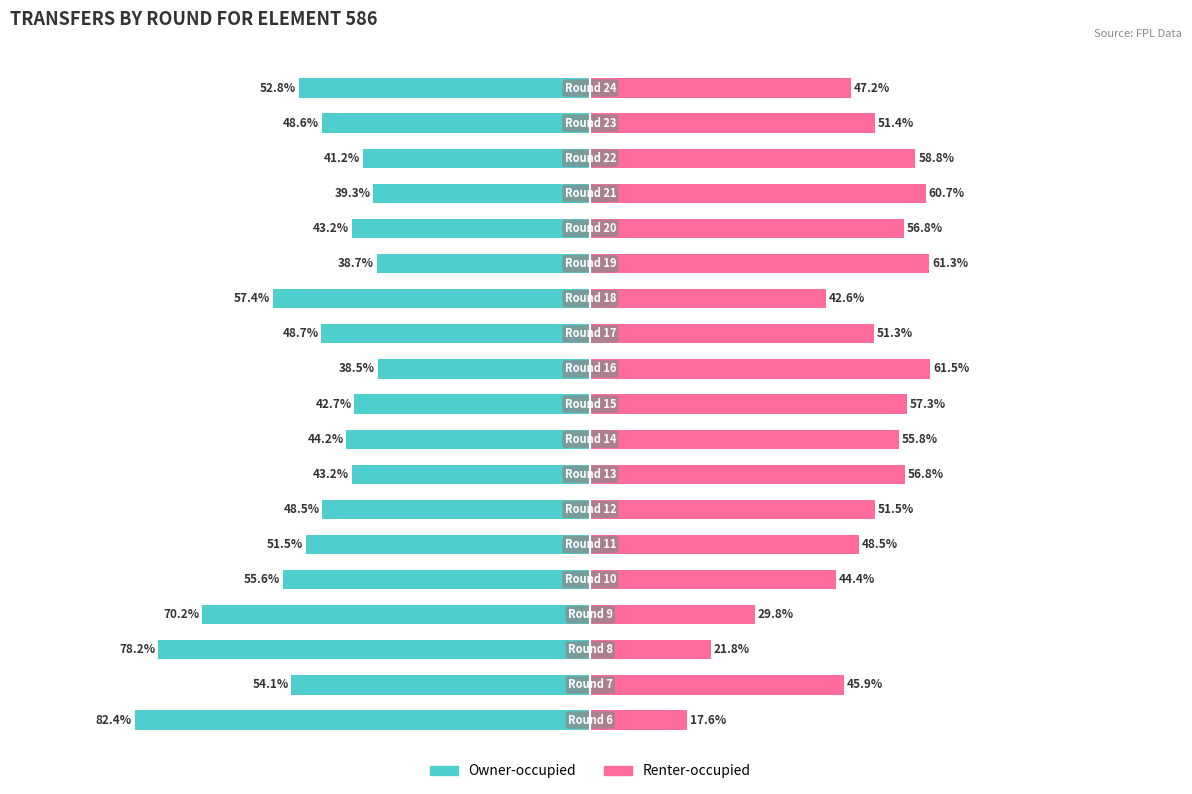

What is the difference between the maximum and second lowest values in the Renter-occupied series?

39.7